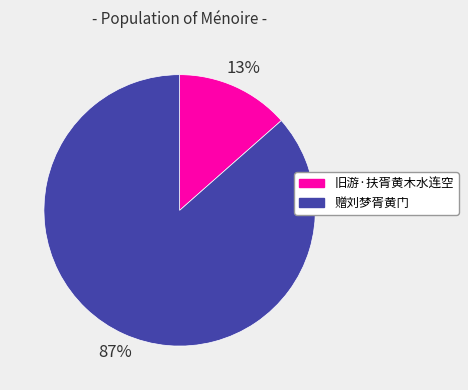

Count the number of slices in the pie.

2